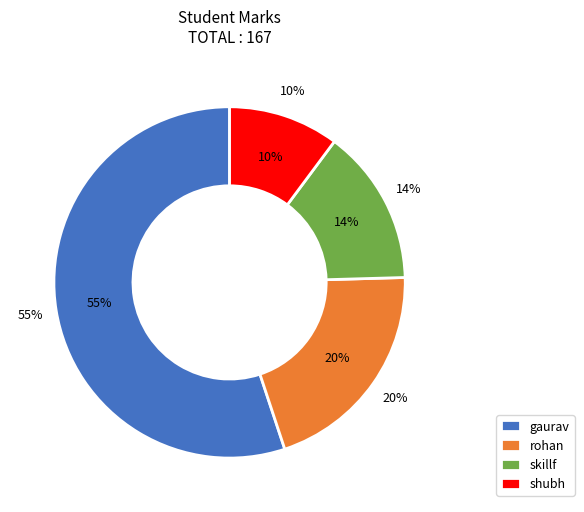

To the nearest percent, what is the difference between the gaurav and skillf slice percentages?

41%